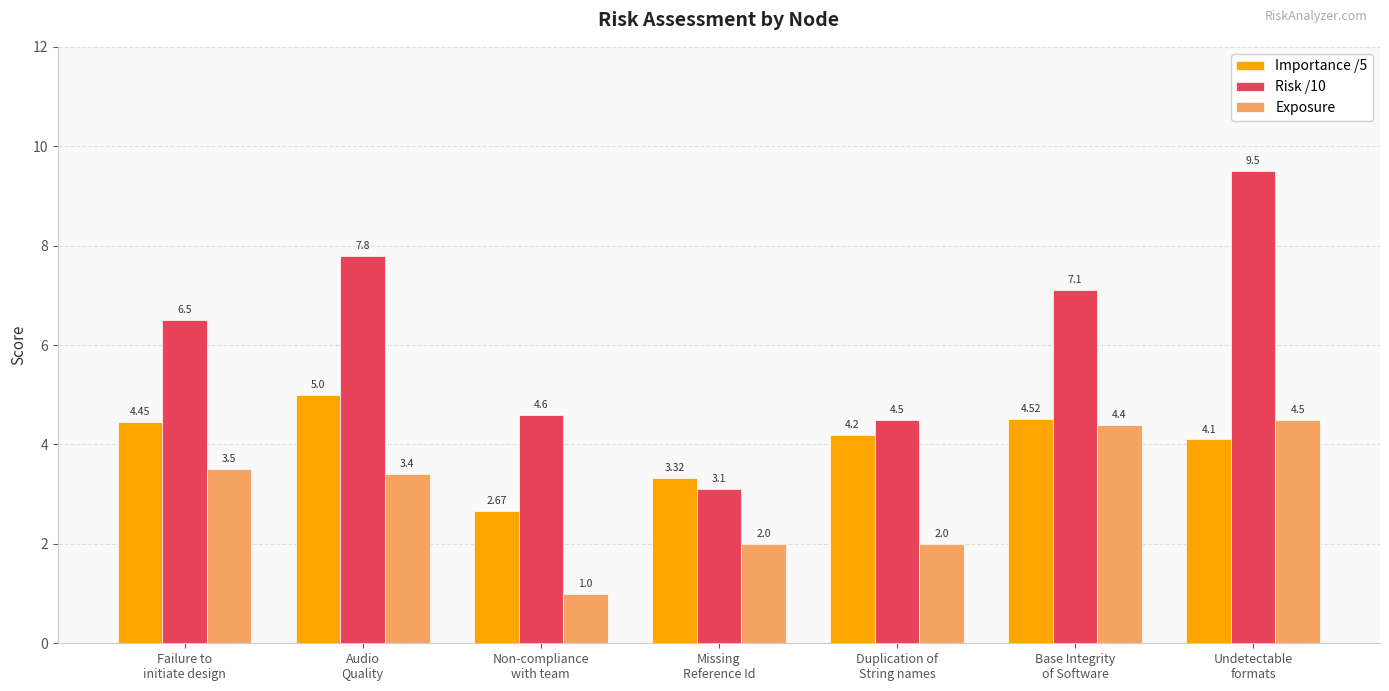

What is the label of the 2nd bar from the left?

Audio
Quality